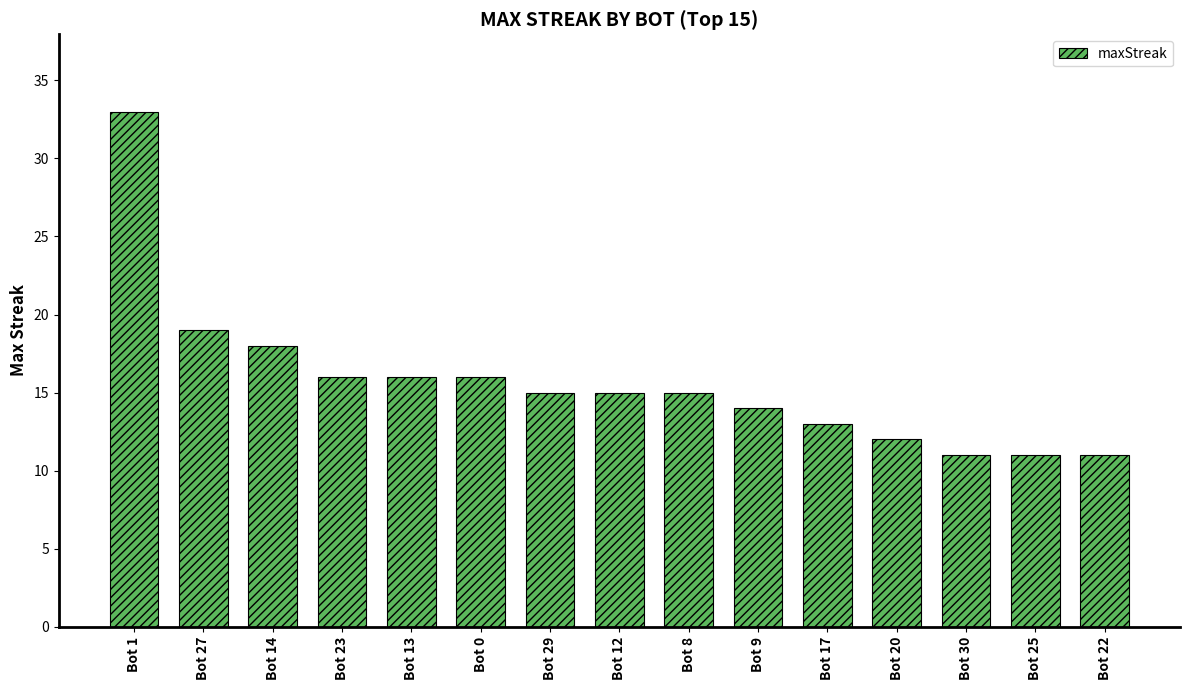

What is the greatest value displayed?

33